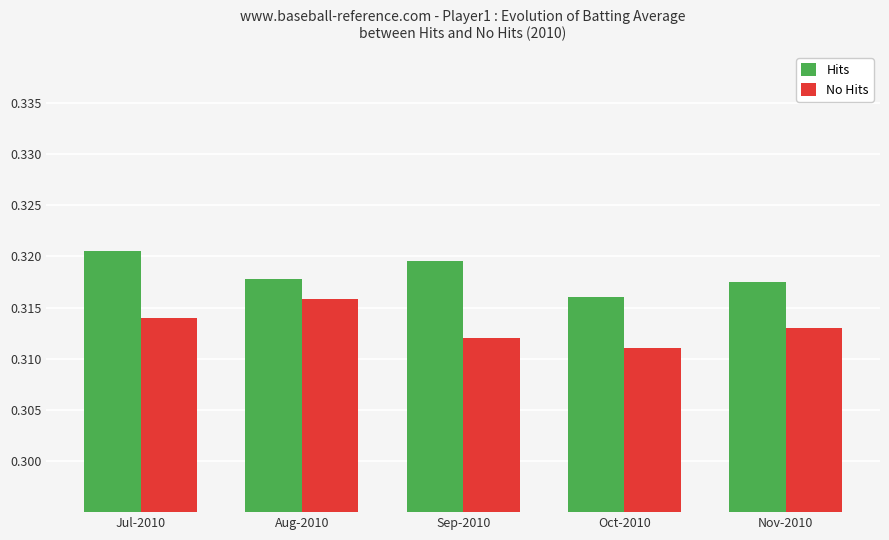

List the series in order of their peak value, lowest first.

No Hits, Hits